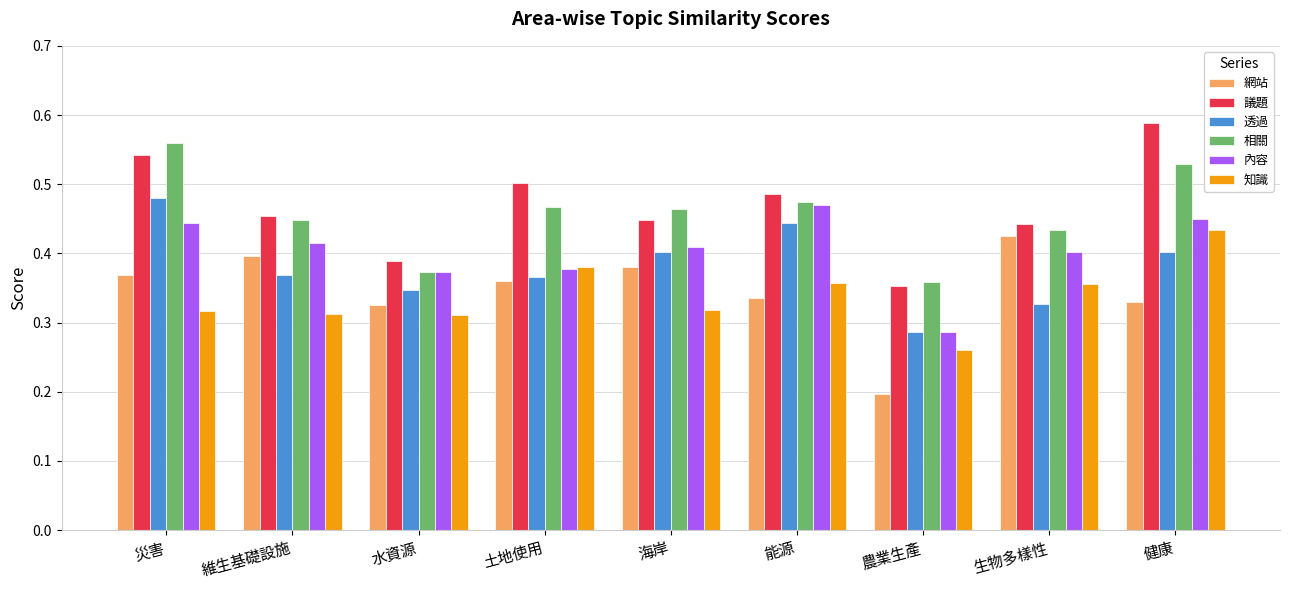

Where is 透過 nearest to the value 0?

農業生產